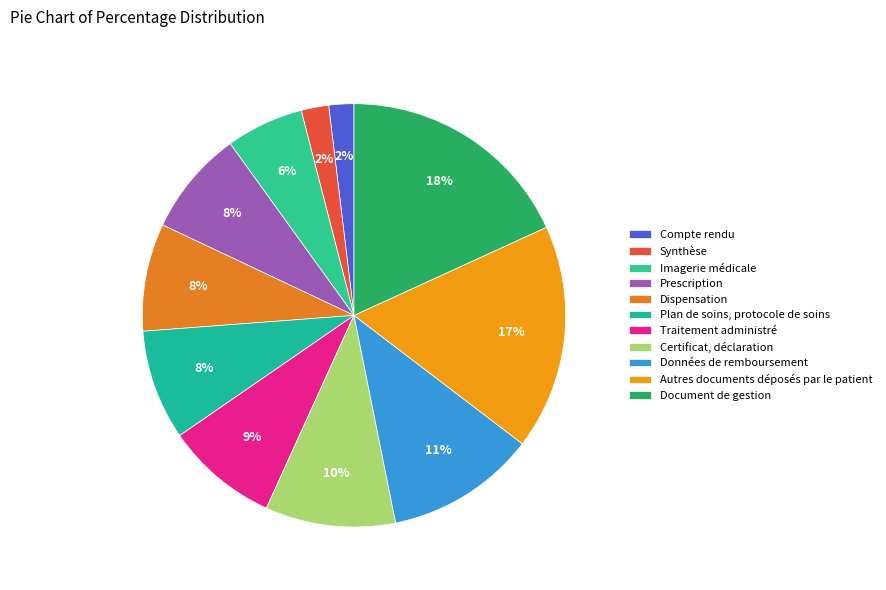

Is it true that Prescription is 8% of the pie?

True